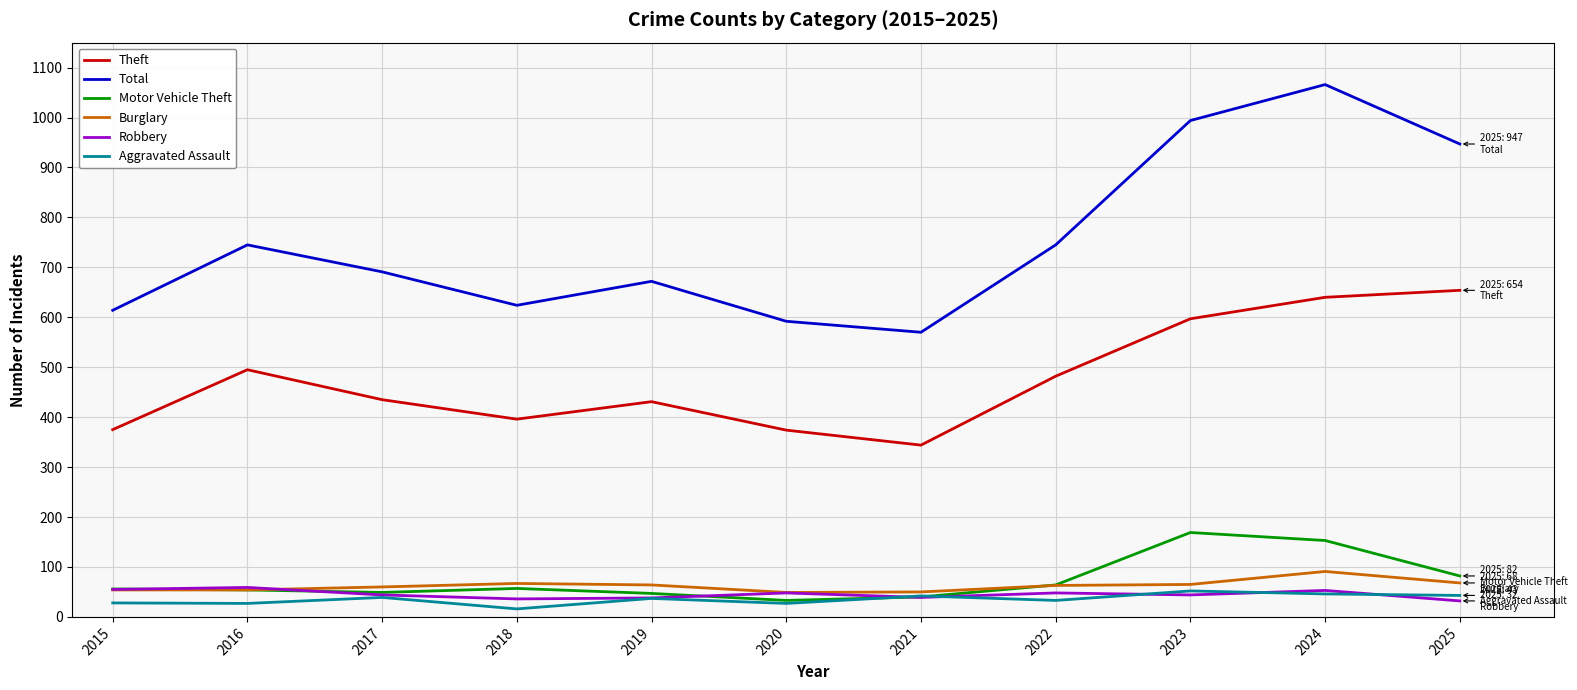

What are all the series names shown in the legend?

Theft, Total, Motor Vehicle Theft, Burglary, Robbery, Aggravated Assault